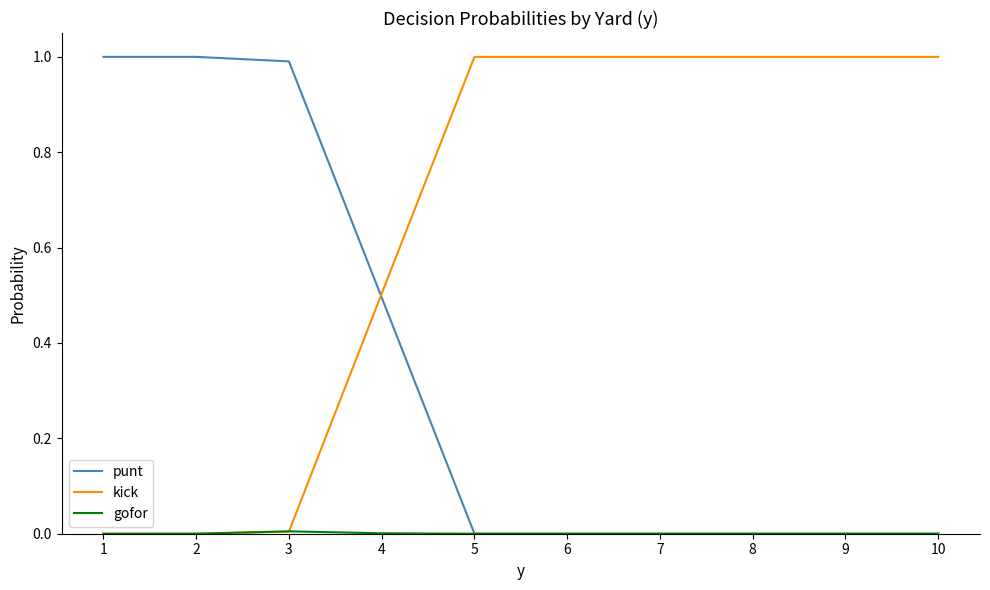

True or false: kick has a value of 0.2 at 8.

False